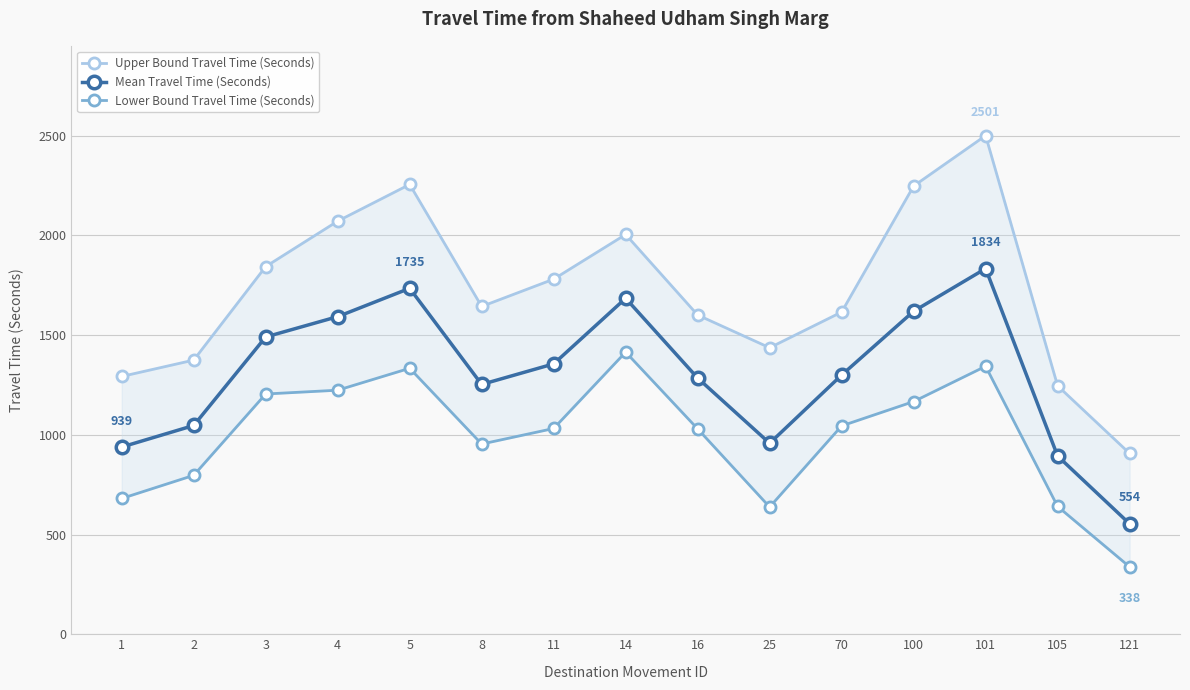

At which category does the chart reach its peak across all series?

101